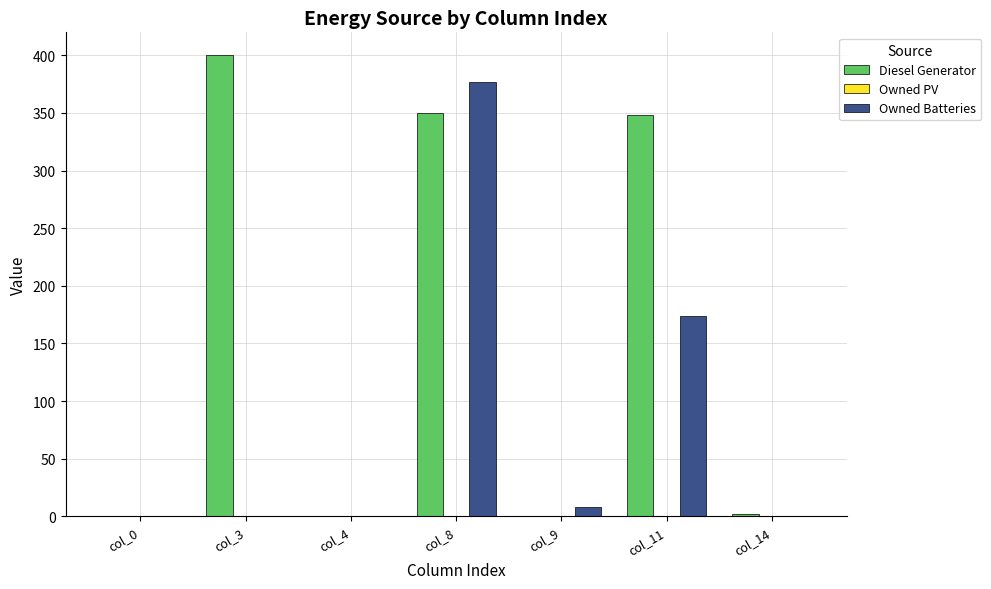

How many groups of bars are there?

7